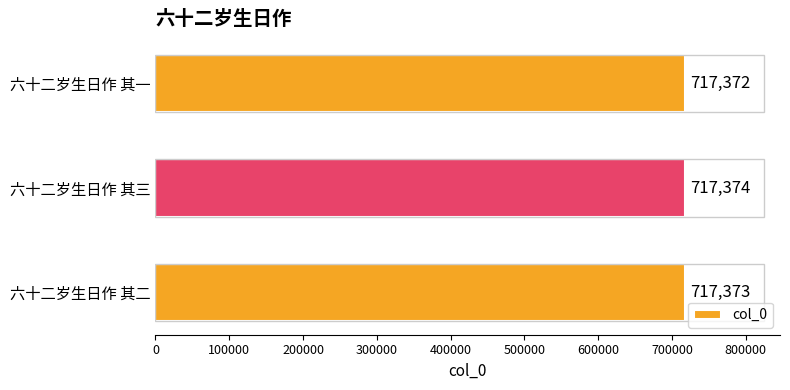

The chart shows a value of 717374 at 六十二岁生日作 其三. True or false?

True